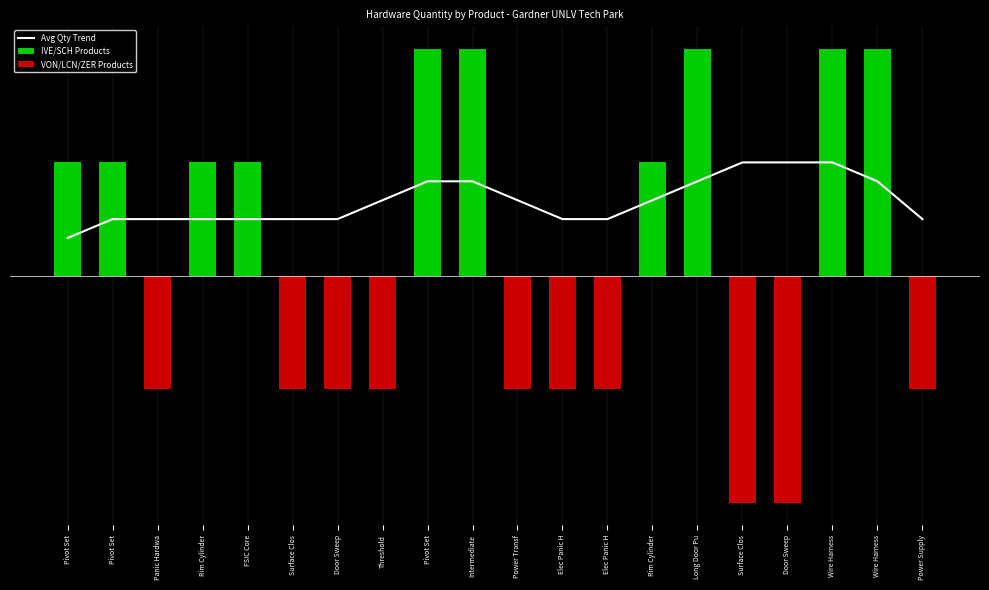

Reading left to right, list all the values displayed in this chart.

Avg Qty Trend: 0.3	0.5	0.5	0.5	0.5	0.5	0.5	0.7	0.8	0.8	0.7	0.5	0.5	0.7	0.8	1.0	1.0	1.0	0.8	0.5
IVE/SCH Products: 1.0	1.0	0.0	1.0	1.0	0.0	0.0	0.0	2.0	2.0	0.0	0.0	0.0	1.0	2.0	0.0	0.0	2.0	2.0	0.0
VON/LCN/ZER Products: 0.0	0.0	-1.0	0.0	0.0	-1.0	-1.0	-1.0	0.0	0.0	-1.0	-1.0	-1.0	0.0	0.0	-2.0	-2.0	0.0	0.0	-1.0